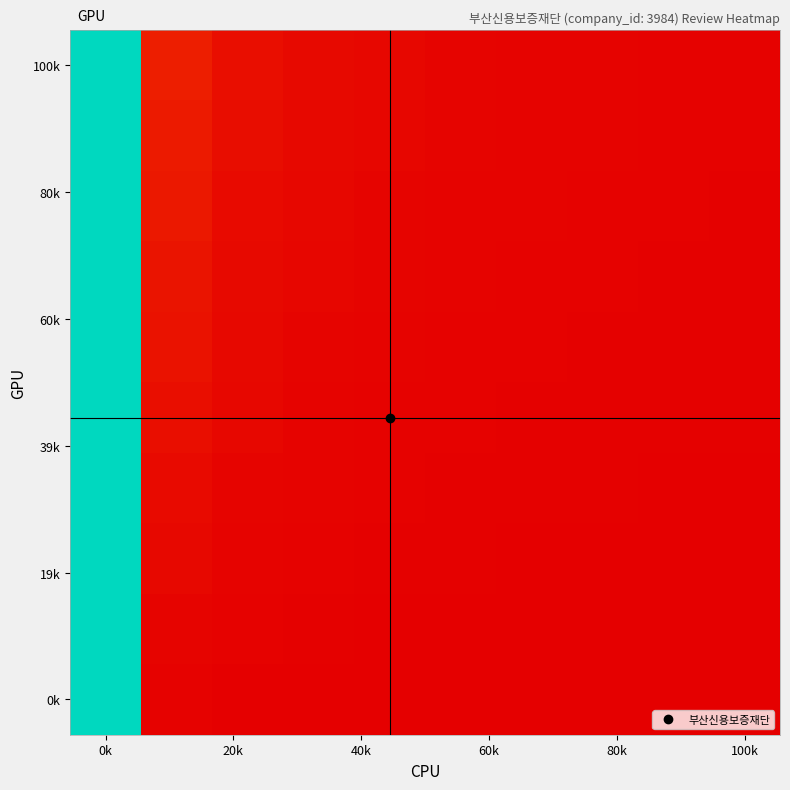

Count the number of categories in the chart.

10